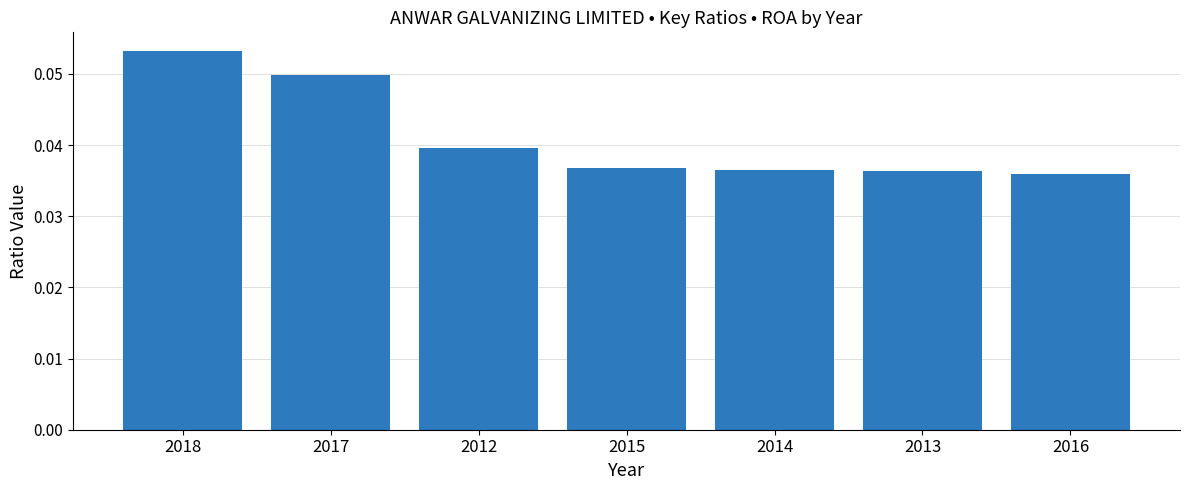

What is the label of the 4th bar from the left?

2015